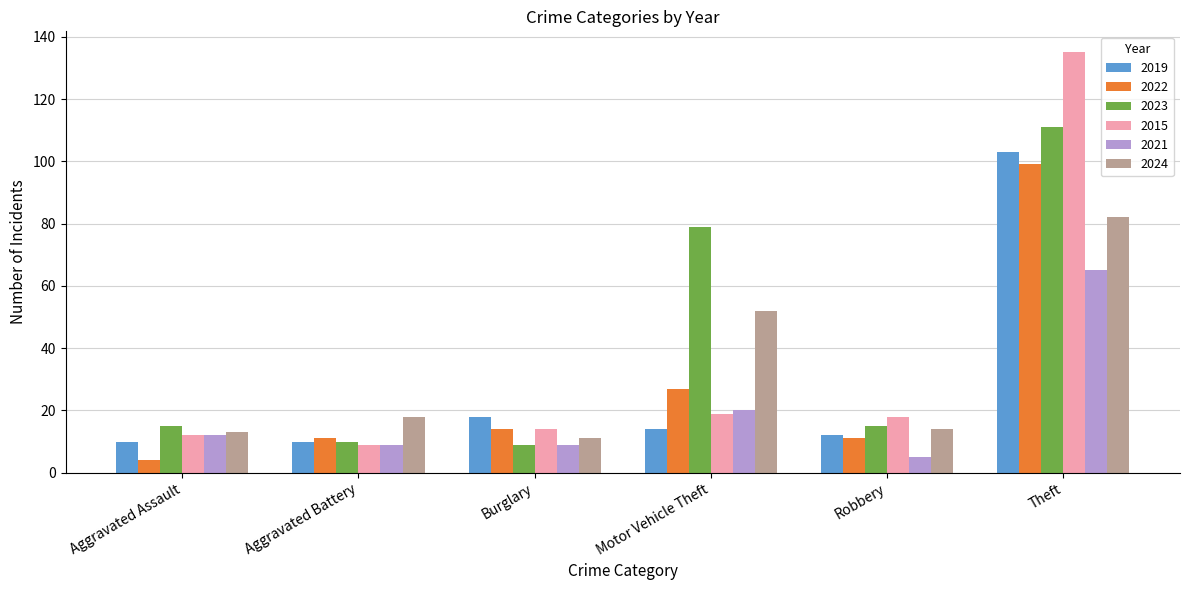

The value of 2023 at Robbery is 15. True or false?

True